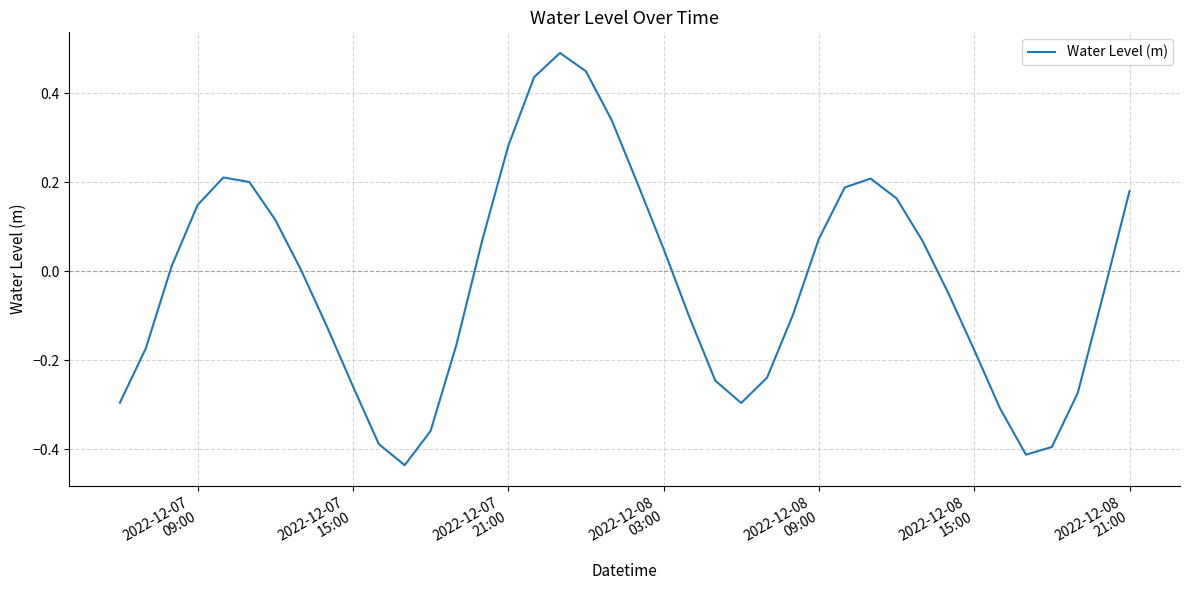

What is the difference between the maximum and minimum values?

0.9